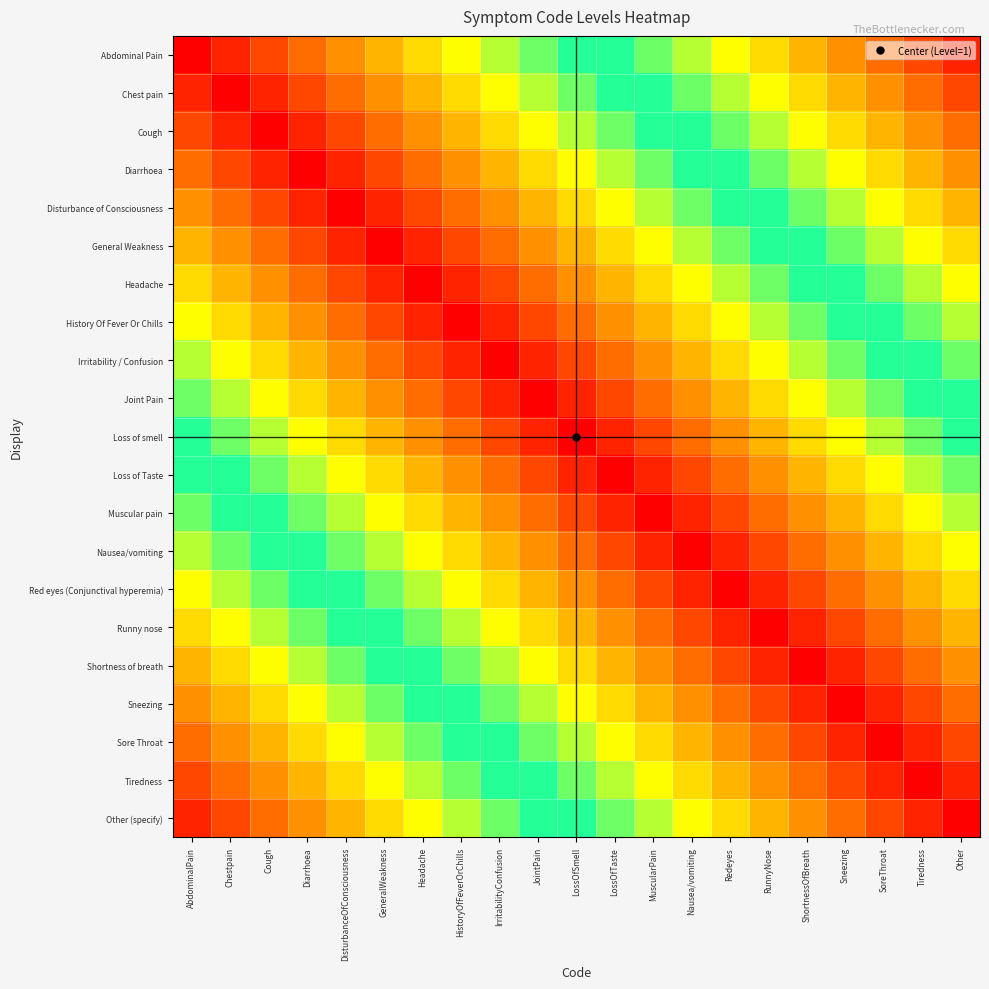

Which series has the largest total across all categories?

Loss of smell